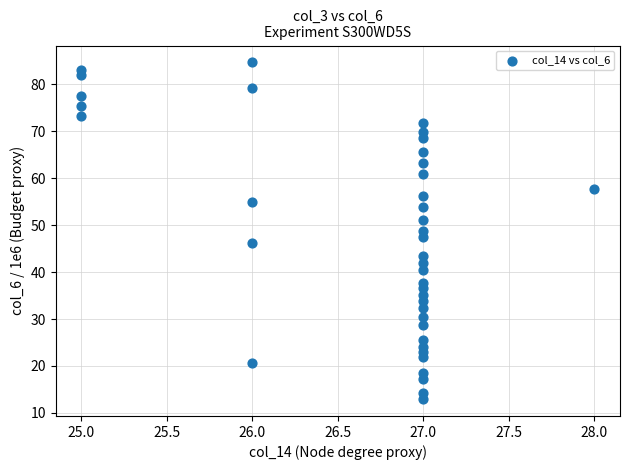

What is the range of X values (max minus min)?

3.0